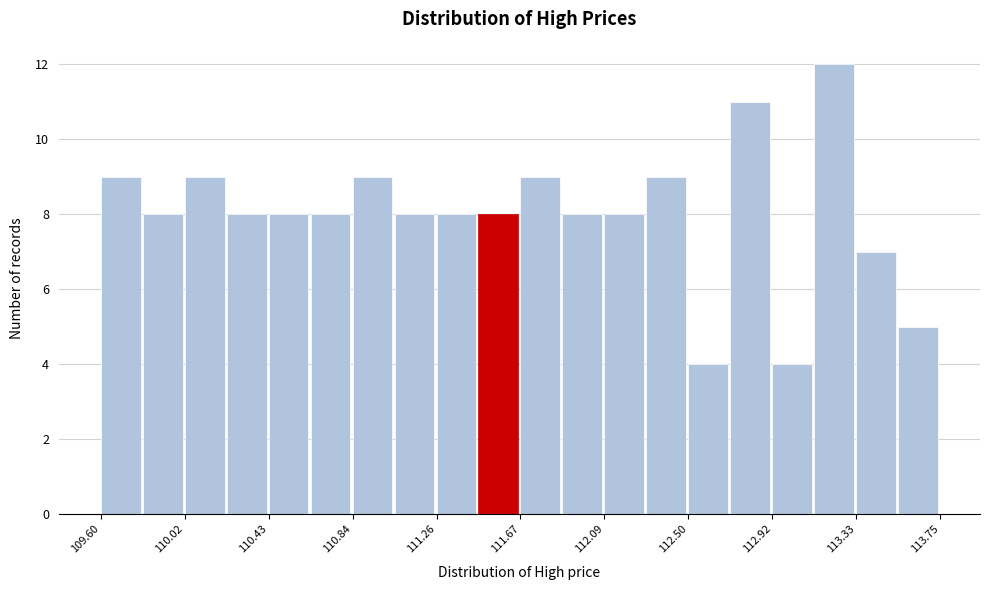

How tall is the bar that spans 113.35 to 113.55 on the x-axis? Neither the bar edges nor the heights are printed on the chart, so give them approximately, as read against the axes.

7